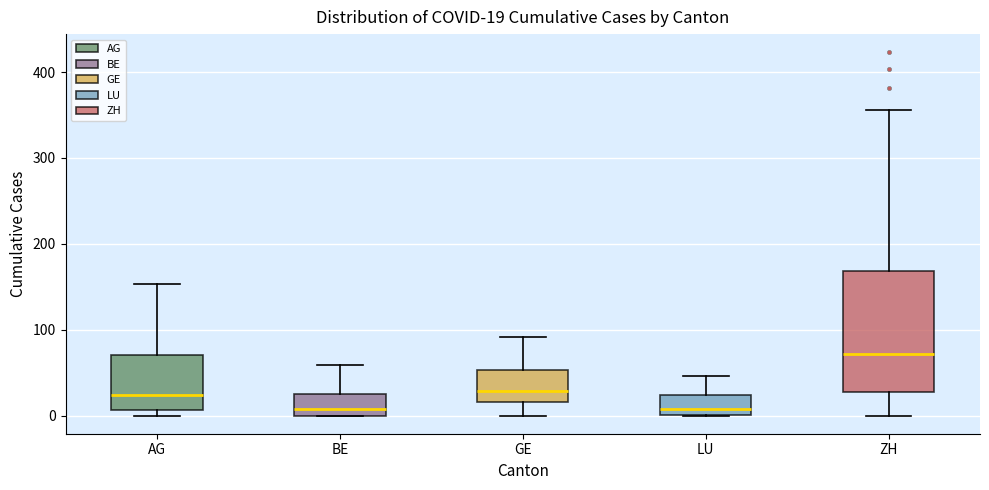

Which box has the highest median line?

ZH